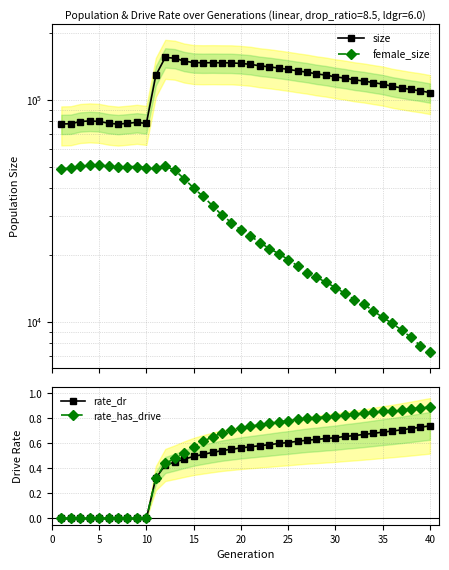

Which series has the widest spread of values?

size